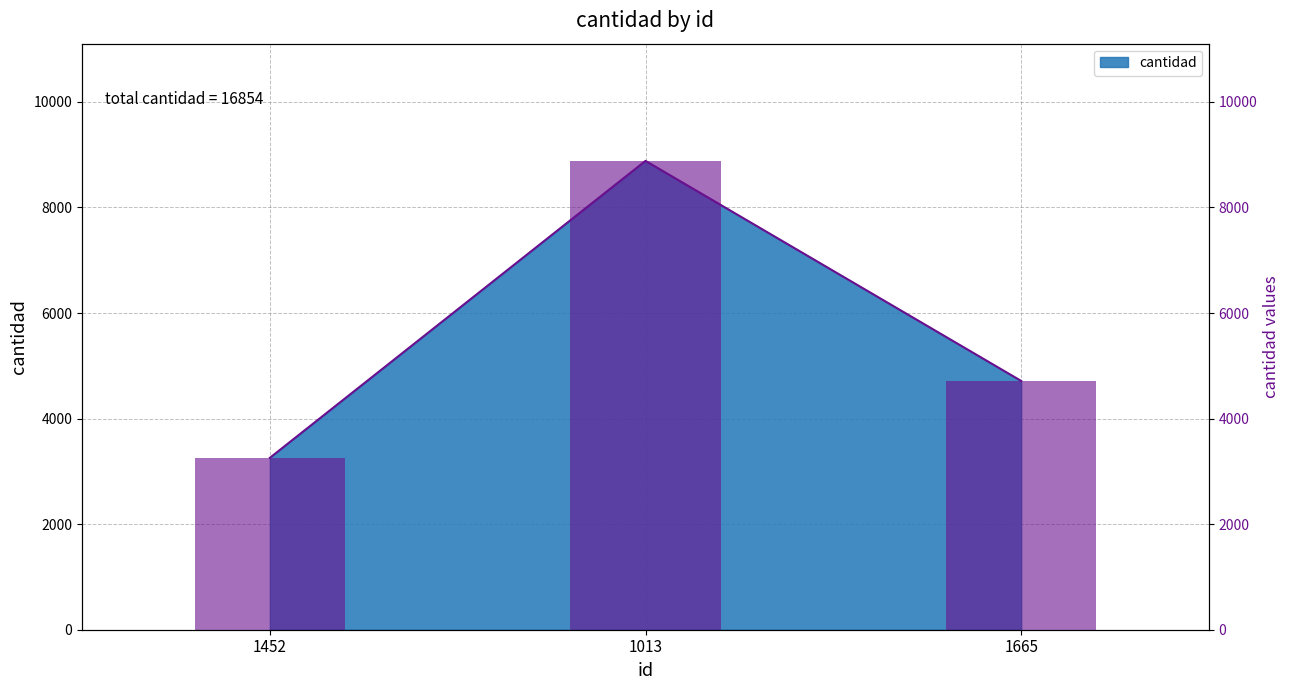

Count the values in the range 3257 to 8883.

3